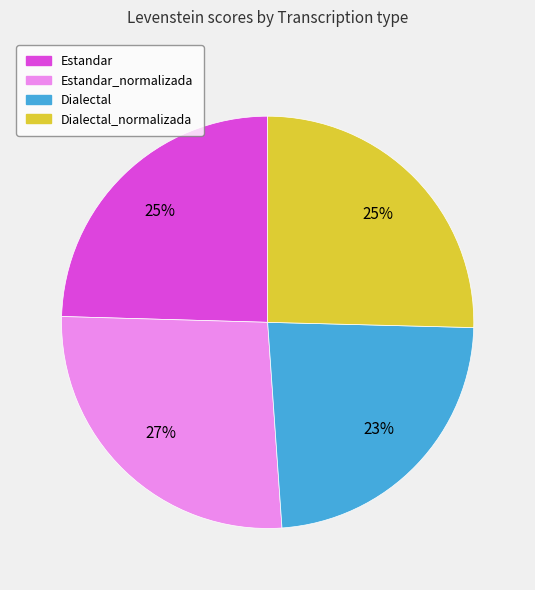

To the nearest percent, what is the average slice percentage?

25%